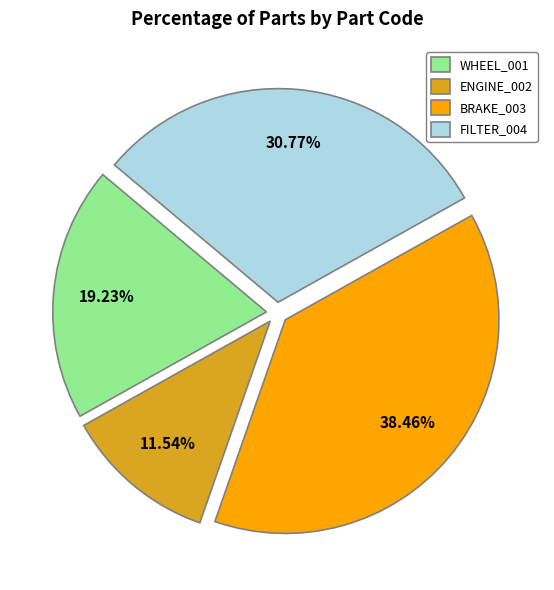

Count the number of slices in the pie.

4